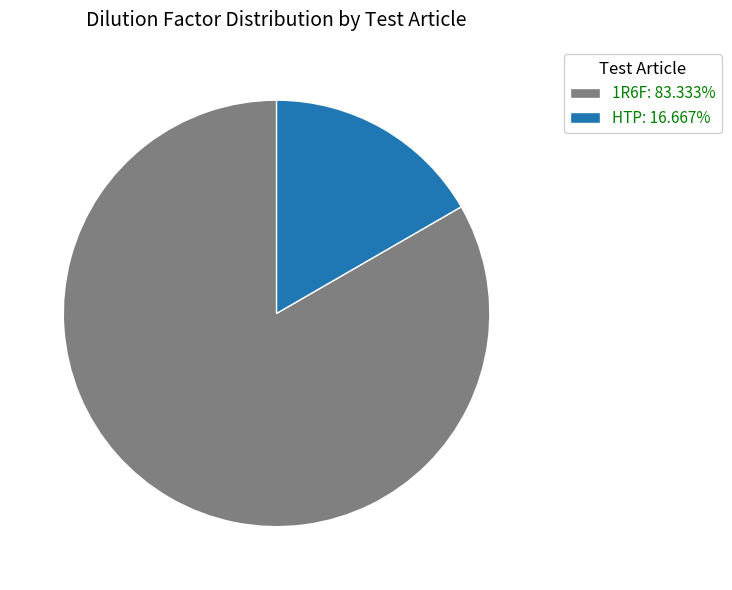

The 1R6F slice represents 77% of the pie. True or false?

False